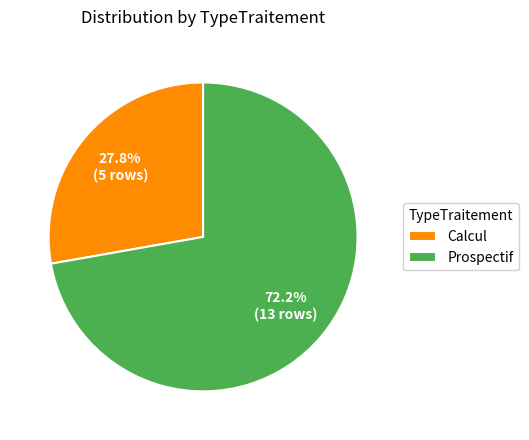

Approximately how many times larger is the value at Calcul compared to Prospectif?

0.4